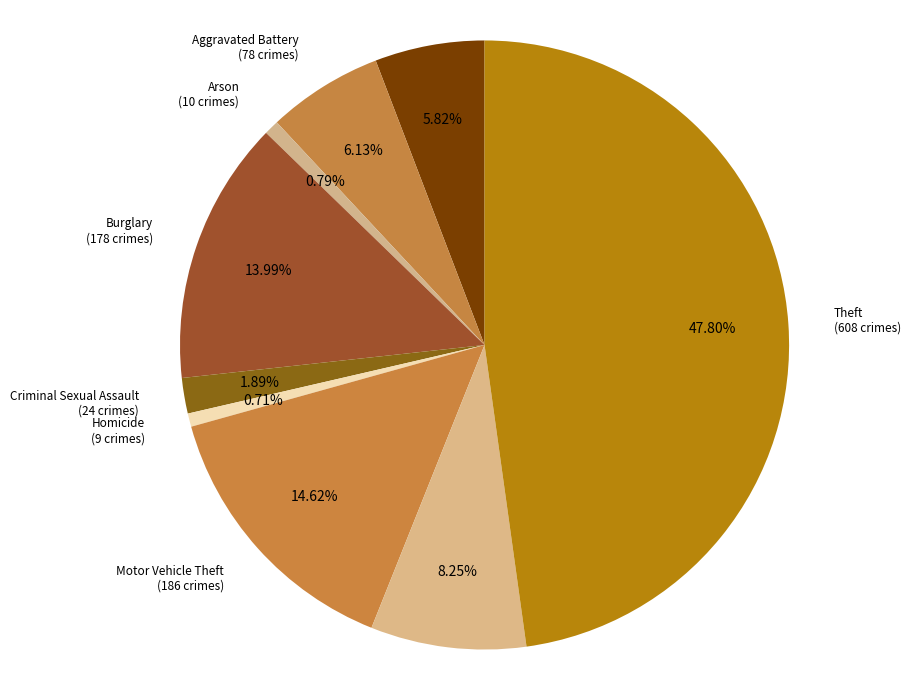

To the nearest percent, what is the average slice percentage?

11%